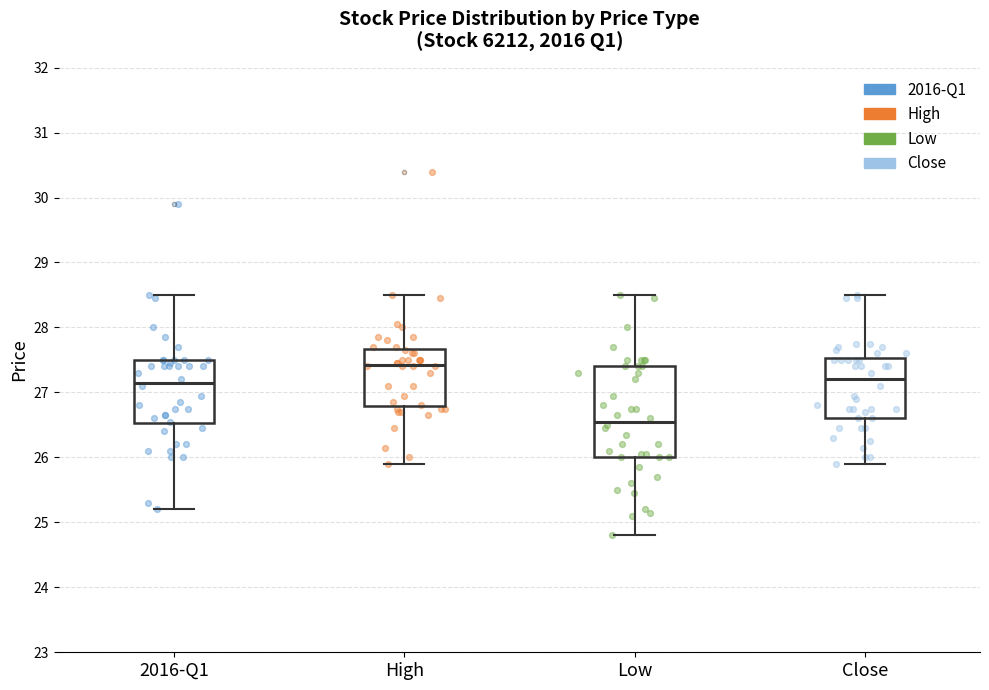

Which box has the highest median line?

High